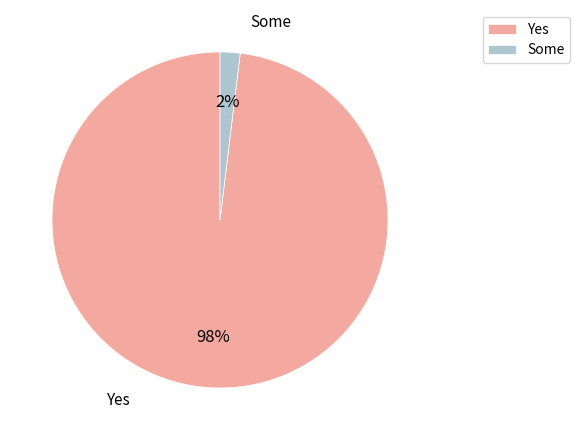

To the nearest percent, what is the average slice percentage?

50%